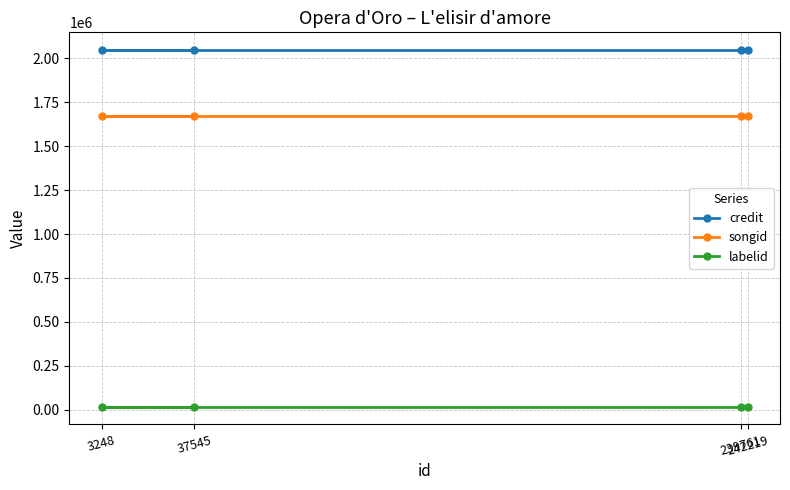

Count the number of data series in this chart.

3